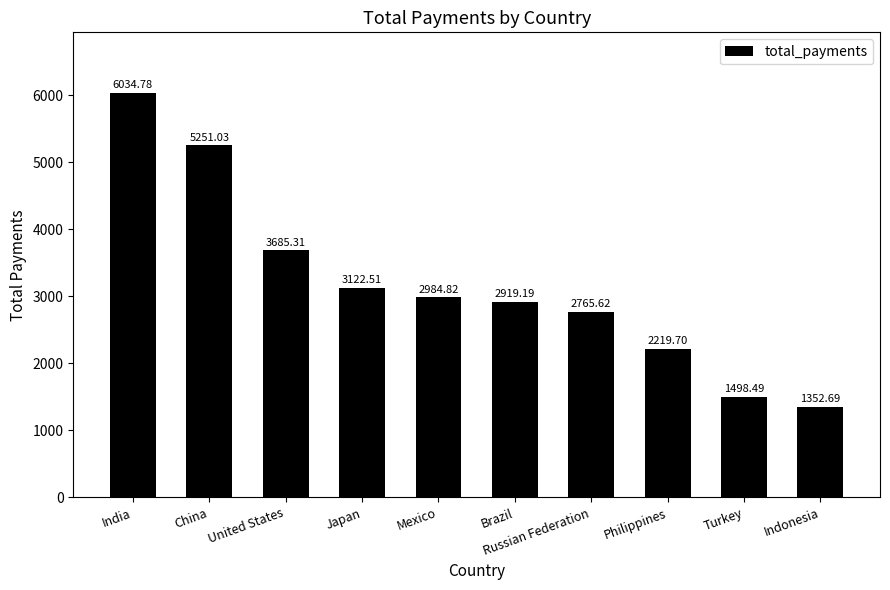

What is the sum of all values?

31834.1